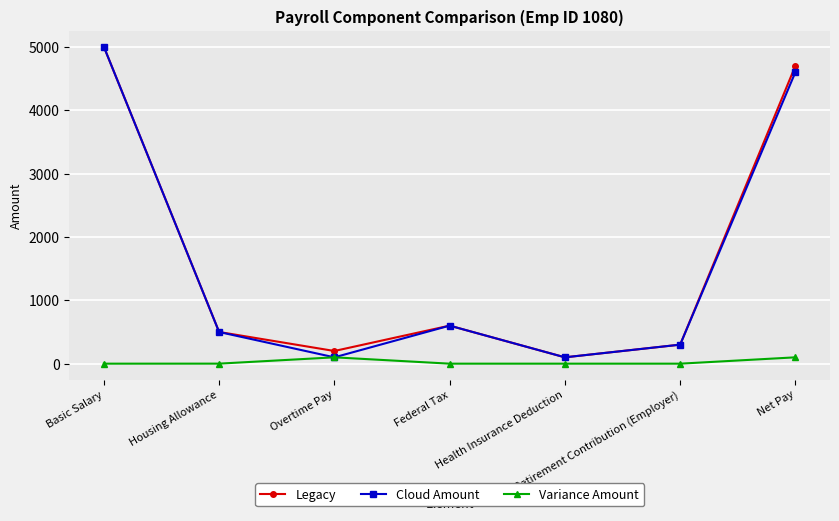

What is the maximum value for Cloud Amount?

5000.0